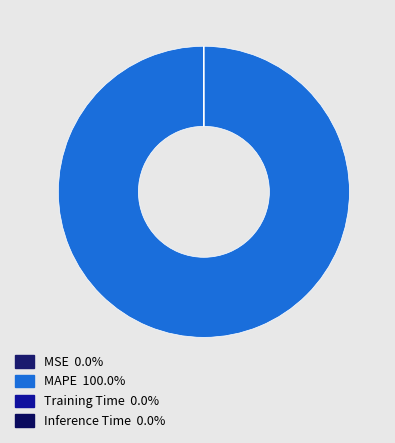

Is there a majority slice in this chart?

Yes